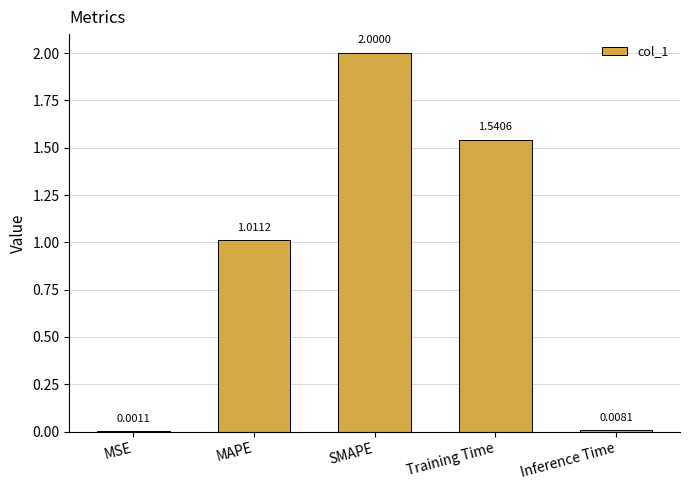

At which label is the value closest to 1?

MAPE